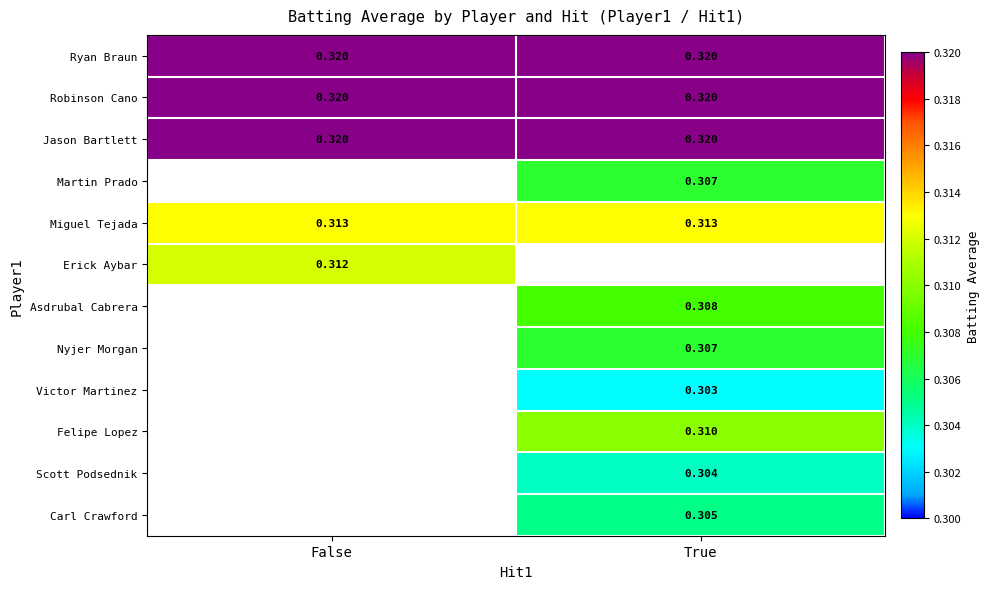

Is the value of Victor Martinez at True greater than the value of Miguel Tejada at False?

No